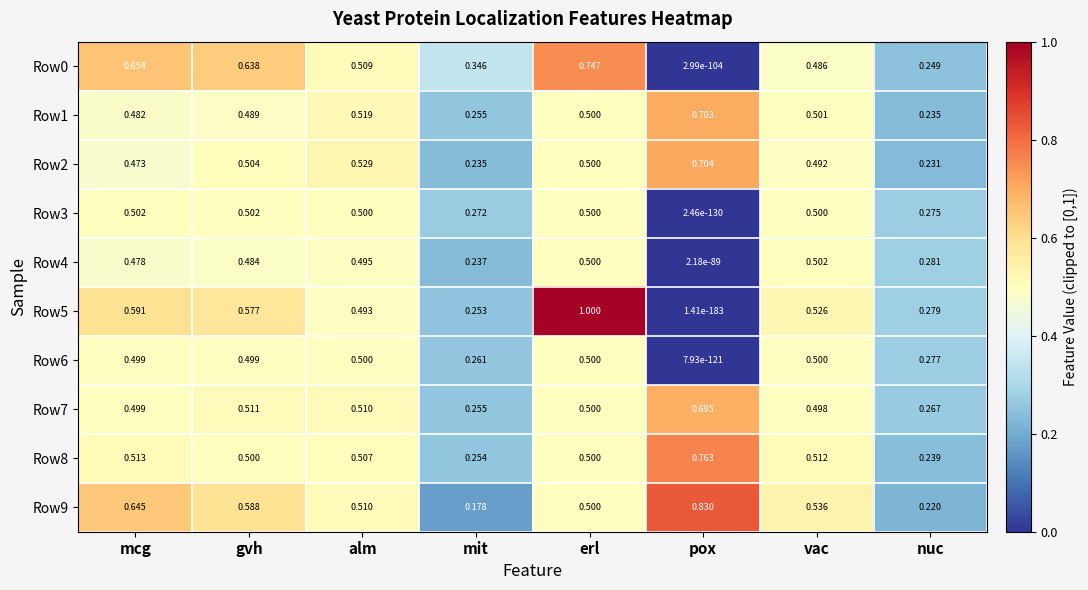

Which label corresponds to the largest value in the chart?

erl